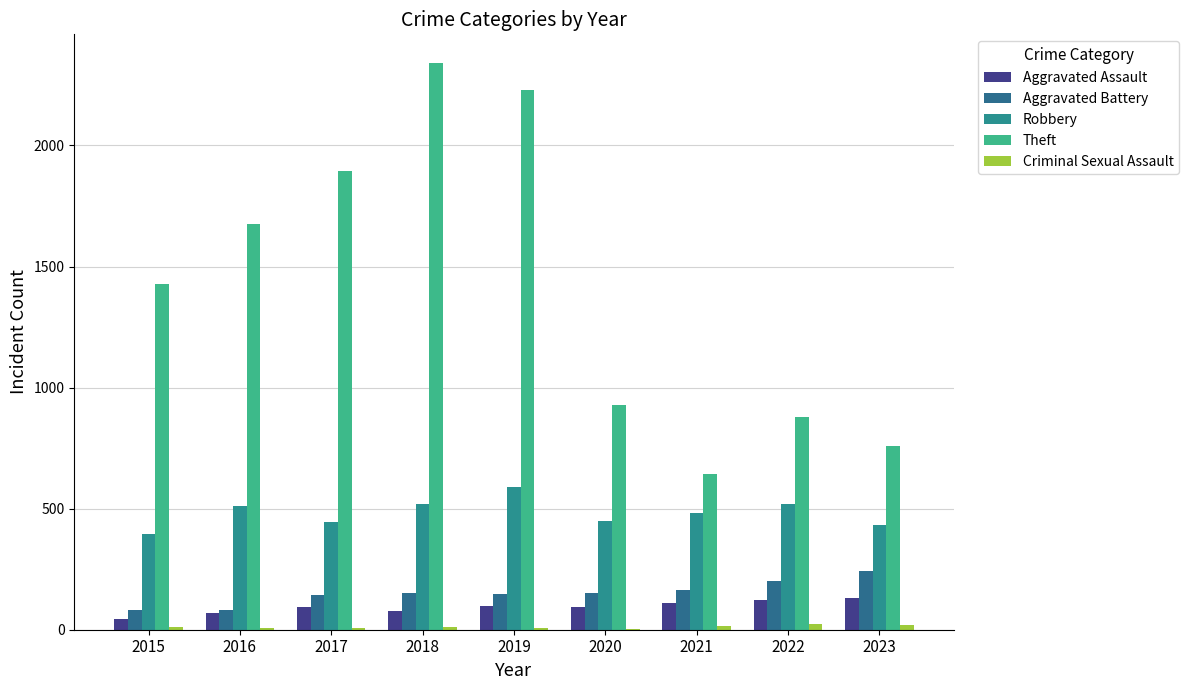

What is the total value across all series at 2019?

3075